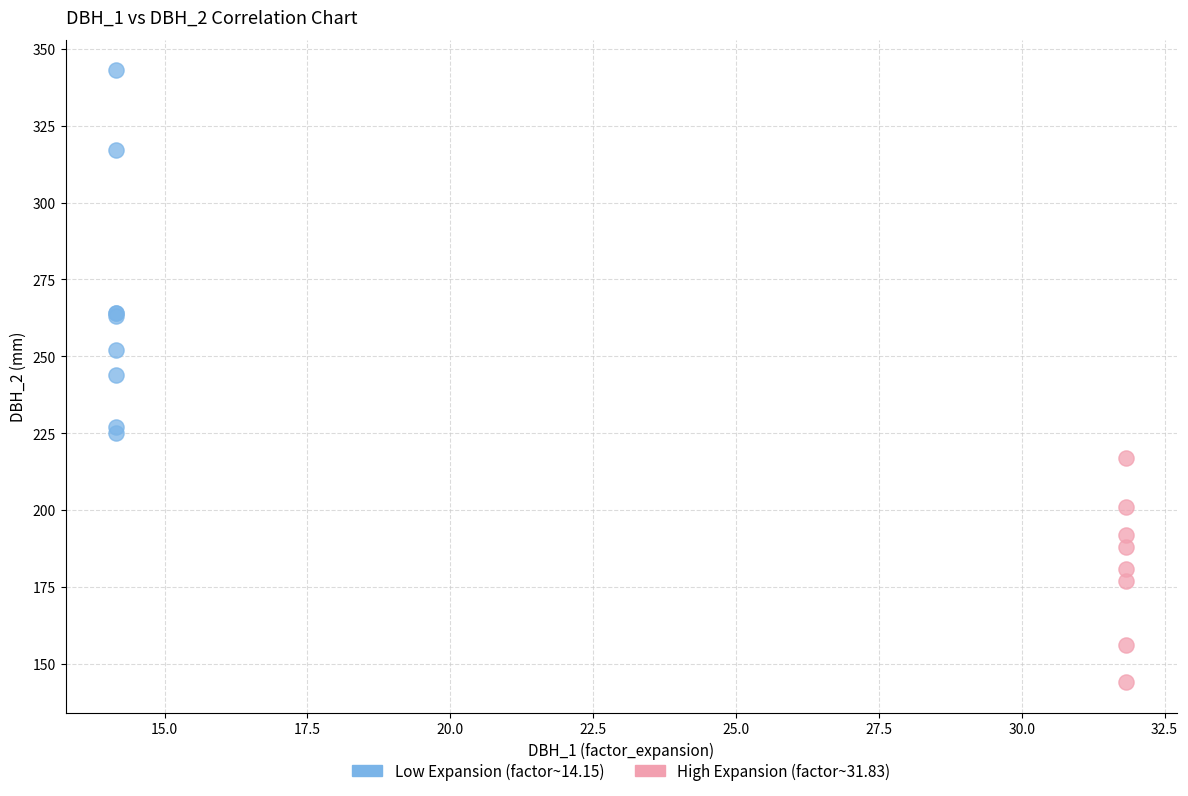

Which series has the widest spread of Y values?

Low Expansion (factor~14.15)